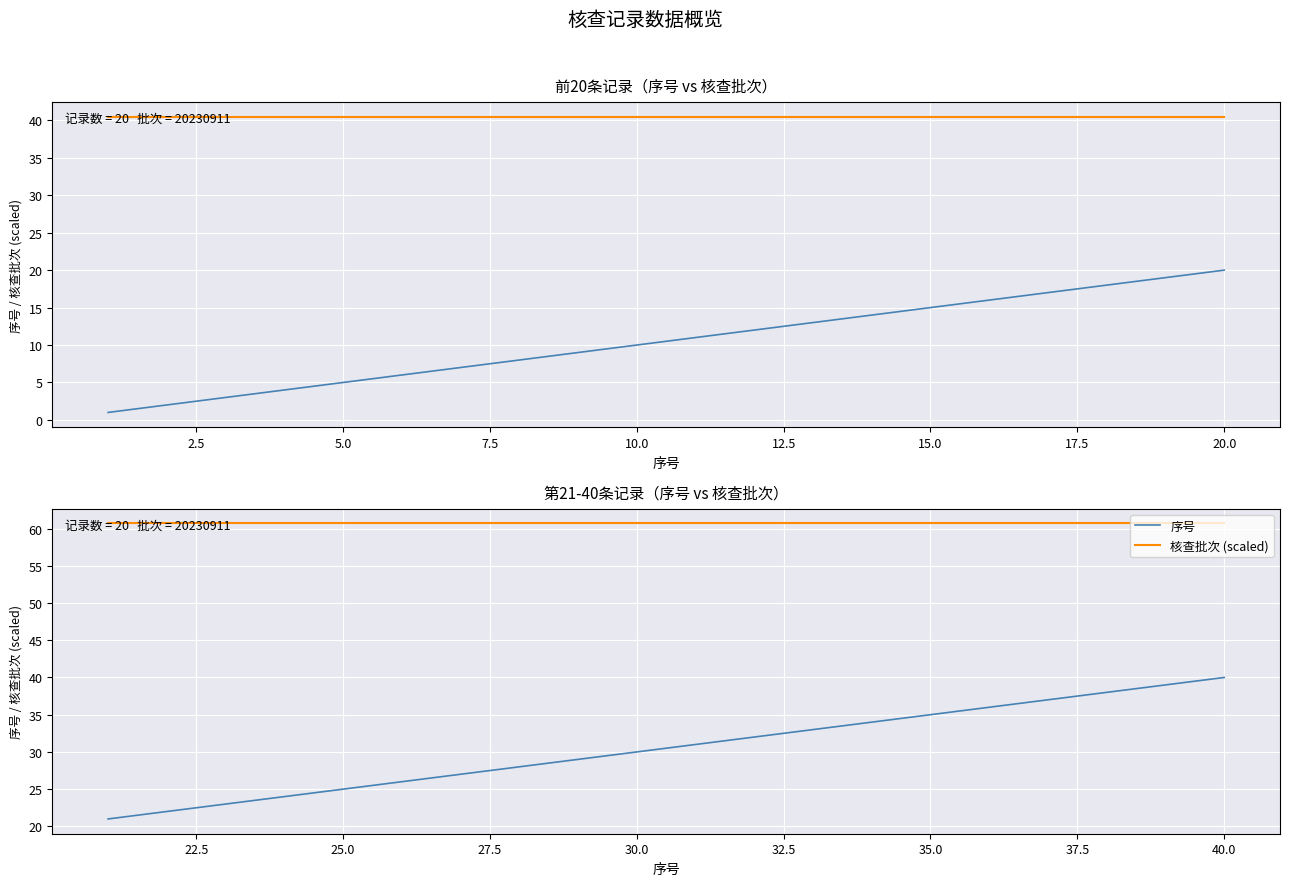

Which series has the largest total across all categories?

核查批次 (scaled)